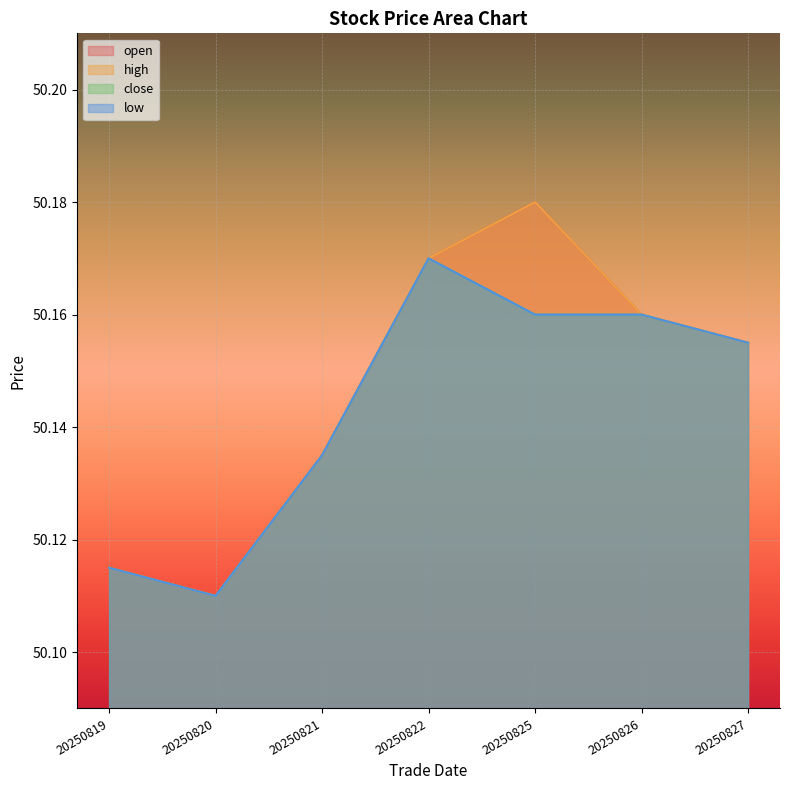

True or false: low and open cross at least once.

False